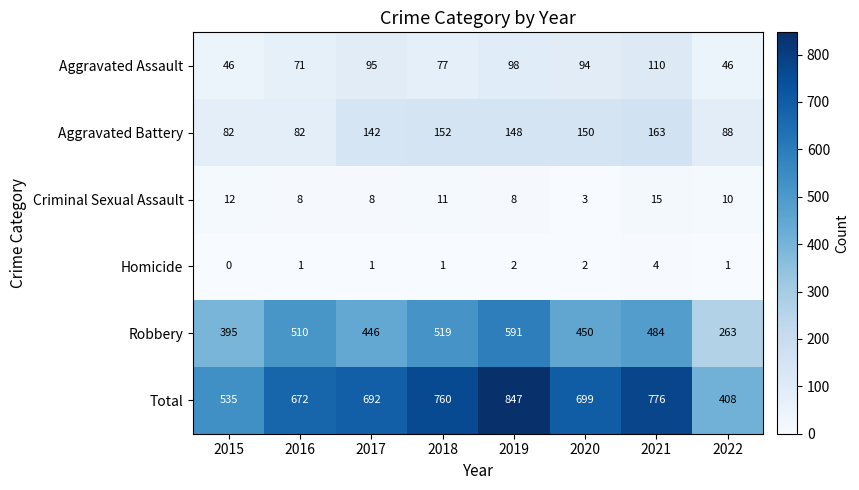

What is the maximum value for Robbery?

591